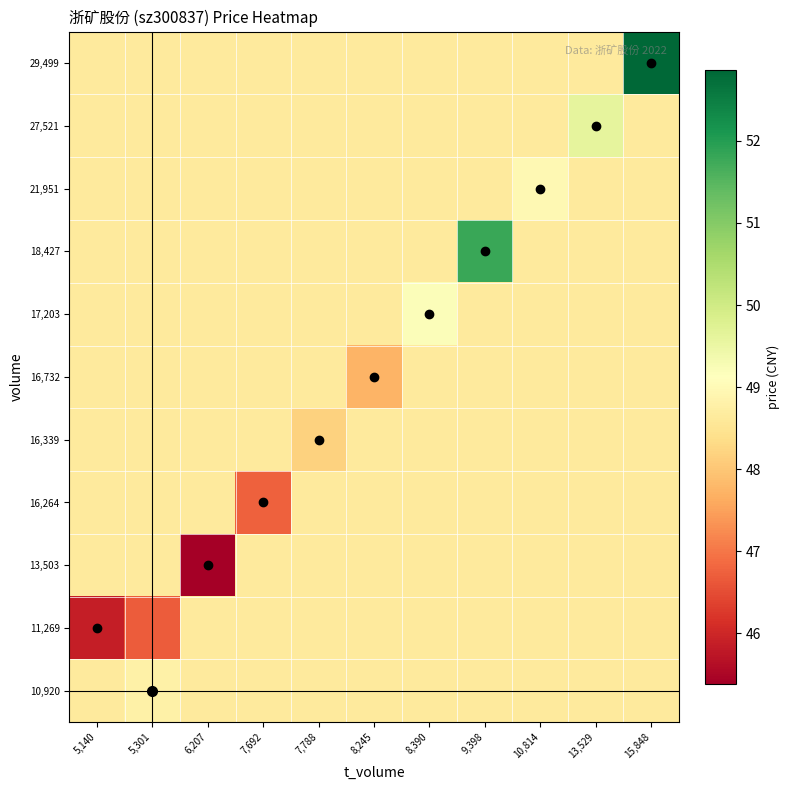

At 15,848, list the series in order from smallest to largest.

10,920, 11,269, 13,503, 16,264, 16,339, 16,732, 17,203, 18,427, 21,951, 27,521, 29,499